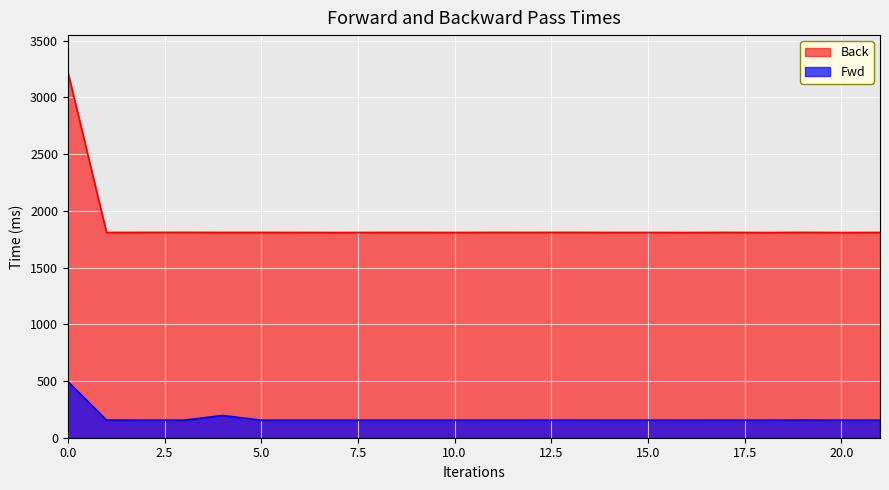

In Fwd, how many points are lower than both neighbors (excluding endpoints)?

8